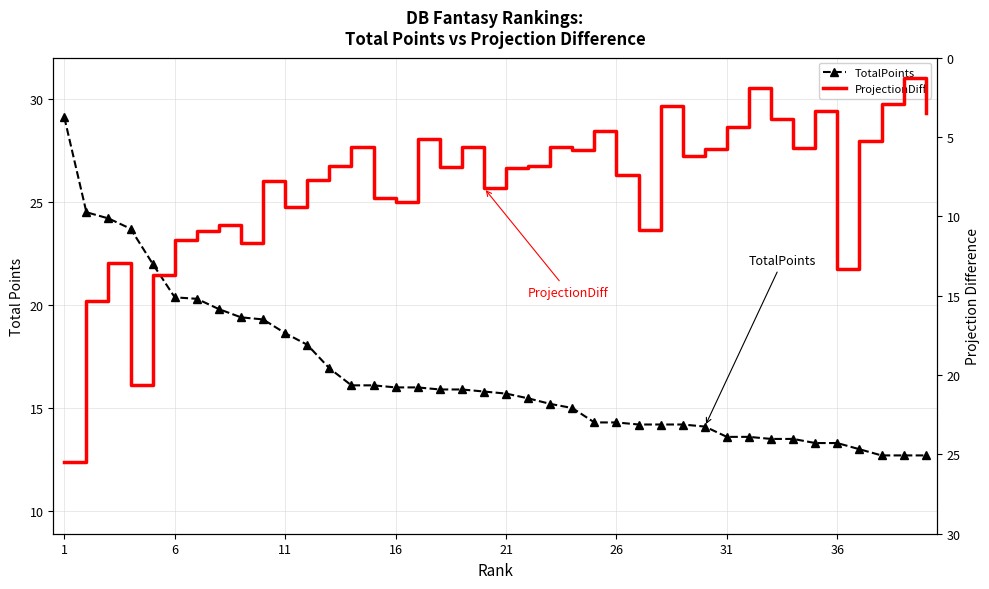

What is the highest value of the TotalPoints series?

29.1